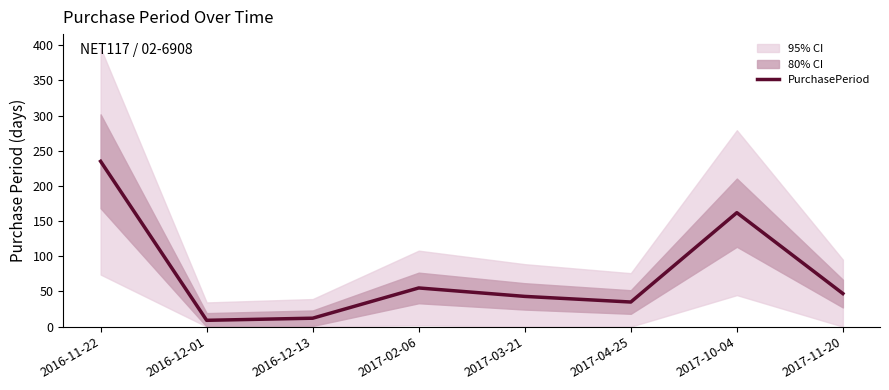

Rank the categories by value from lowest to highest.

2016-12-01, 2016-12-13, 2017-04-25, 2017-03-21, 2017-11-20, 2017-02-06, 2017-10-04, 2016-11-22